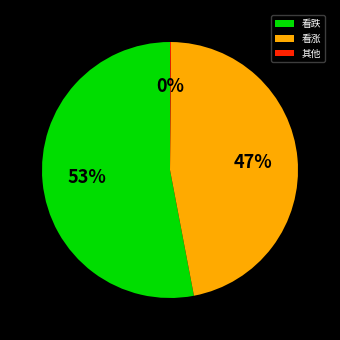

Which has a higher value, 看跌 or 看涨?

看跌